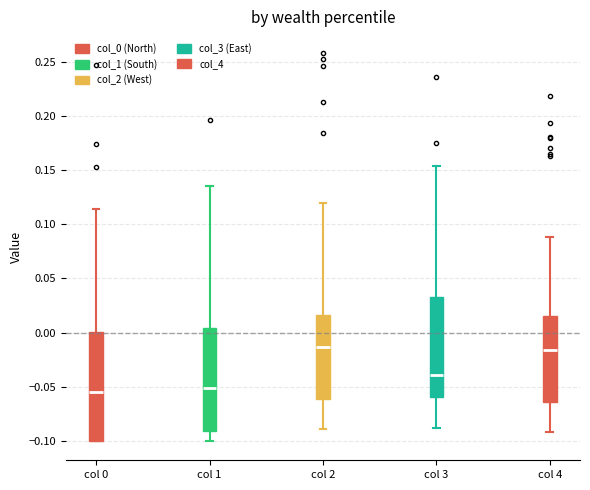

Reading left to right, transcribe this box plot: for each box, give where its median line is, the range the box spans, and where its two whiskers end, as read against the y-axis. The values are not printed on the chart, so give them approximately, as read against the axis.

col 0: median -0.055, box -0.100 to 0.000, whiskers -0.100 to 0.115
col 1: median -0.050, box -0.090 to 0.005, whiskers -0.100 to 0.135
col 2: median -0.015, box -0.060 to 0.015, whiskers -0.090 to 0.120
col 3: median -0.040, box -0.060 to 0.035, whiskers -0.090 to 0.155
col 4: median -0.015, box -0.065 to 0.015, whiskers -0.090 to 0.090